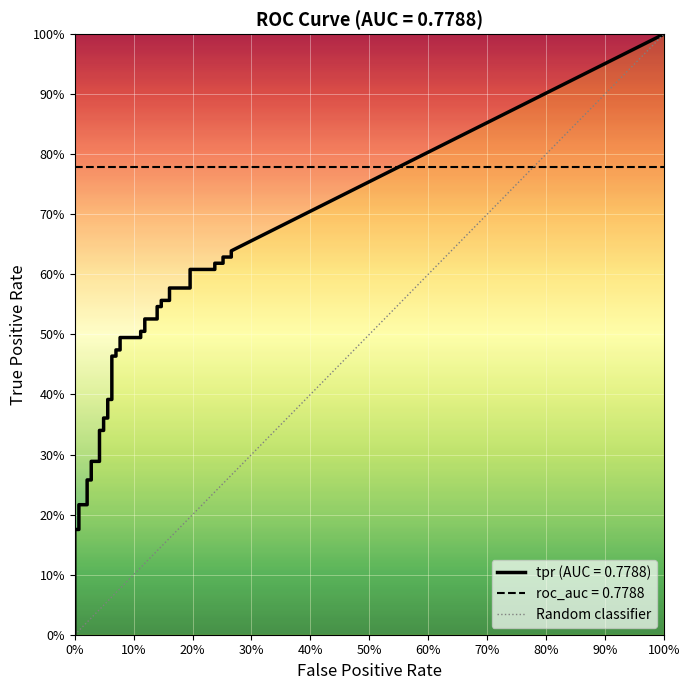

What is the difference between the maximum and minimum values?

1